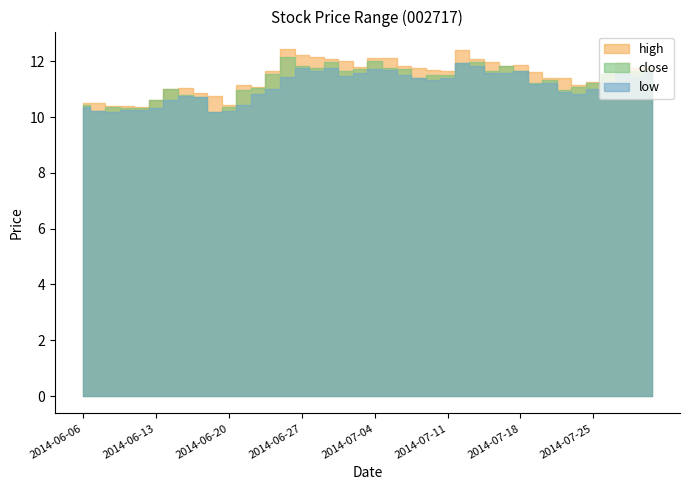

What position from the right is 2014-06-27?

25